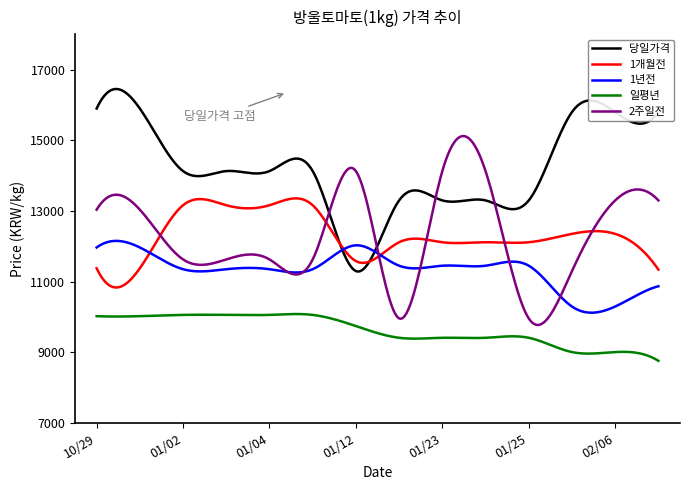

True or false: 2주일전 and 1년전 intersect in this chart.

True